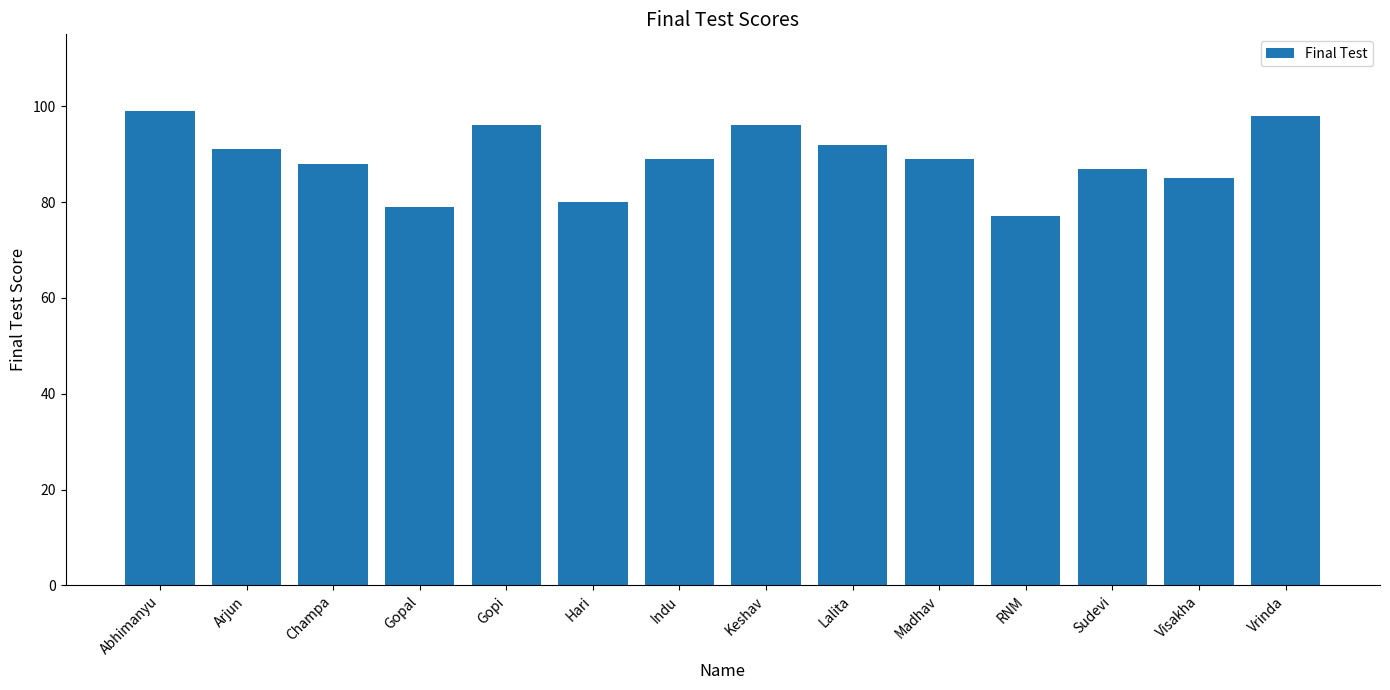

What is the label of the 7th bar from the left?

Indu